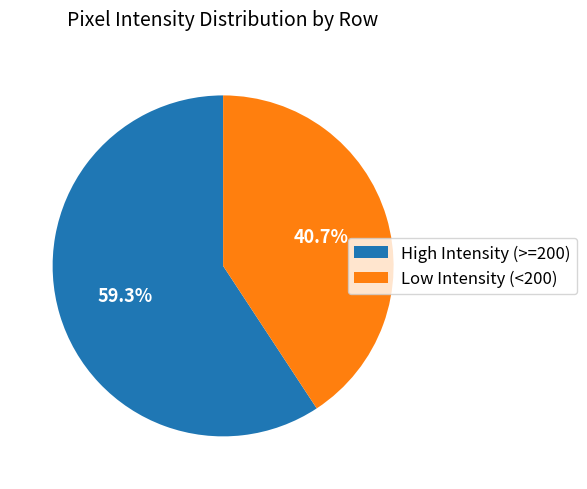

To the nearest percent, what is the average slice percentage?

50%